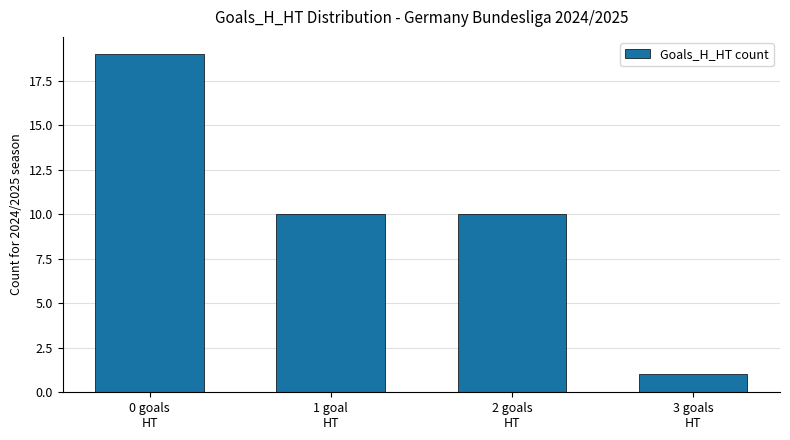

What is the ratio of the value at 2 goals
HT to the value at 0 goals
HT?

0.5